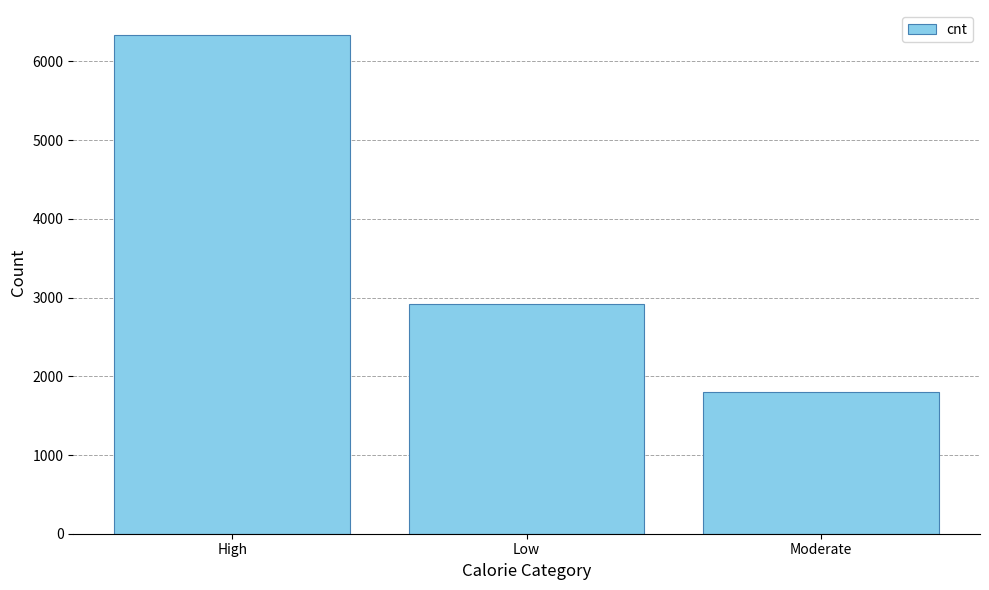

Does the chart contain stacked bars?

No